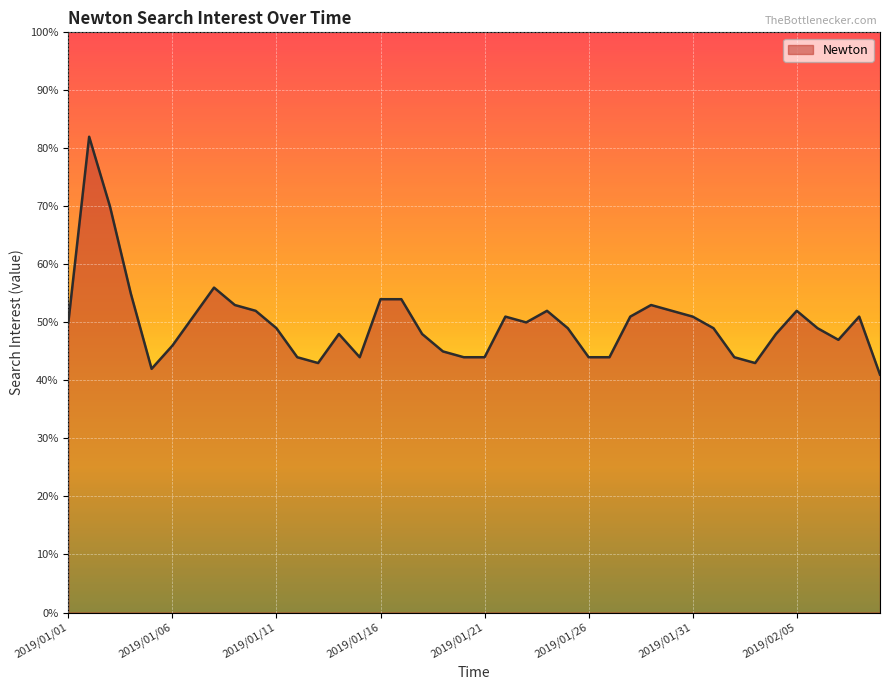

What is the maximum value shown in the chart?

82